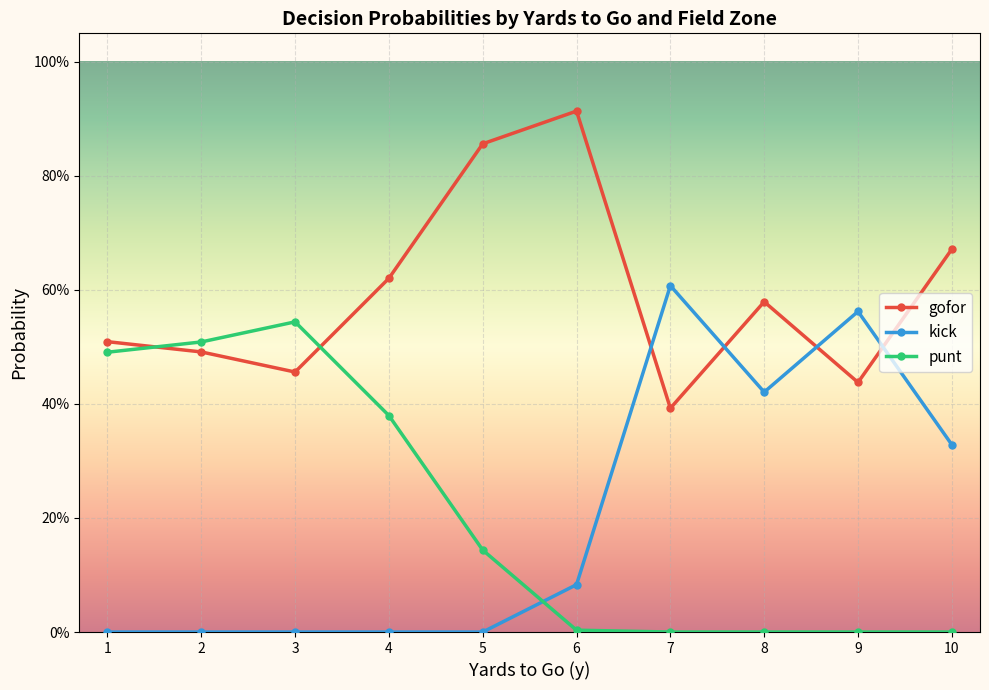

True or false: punt and gofor cross at least once.

True